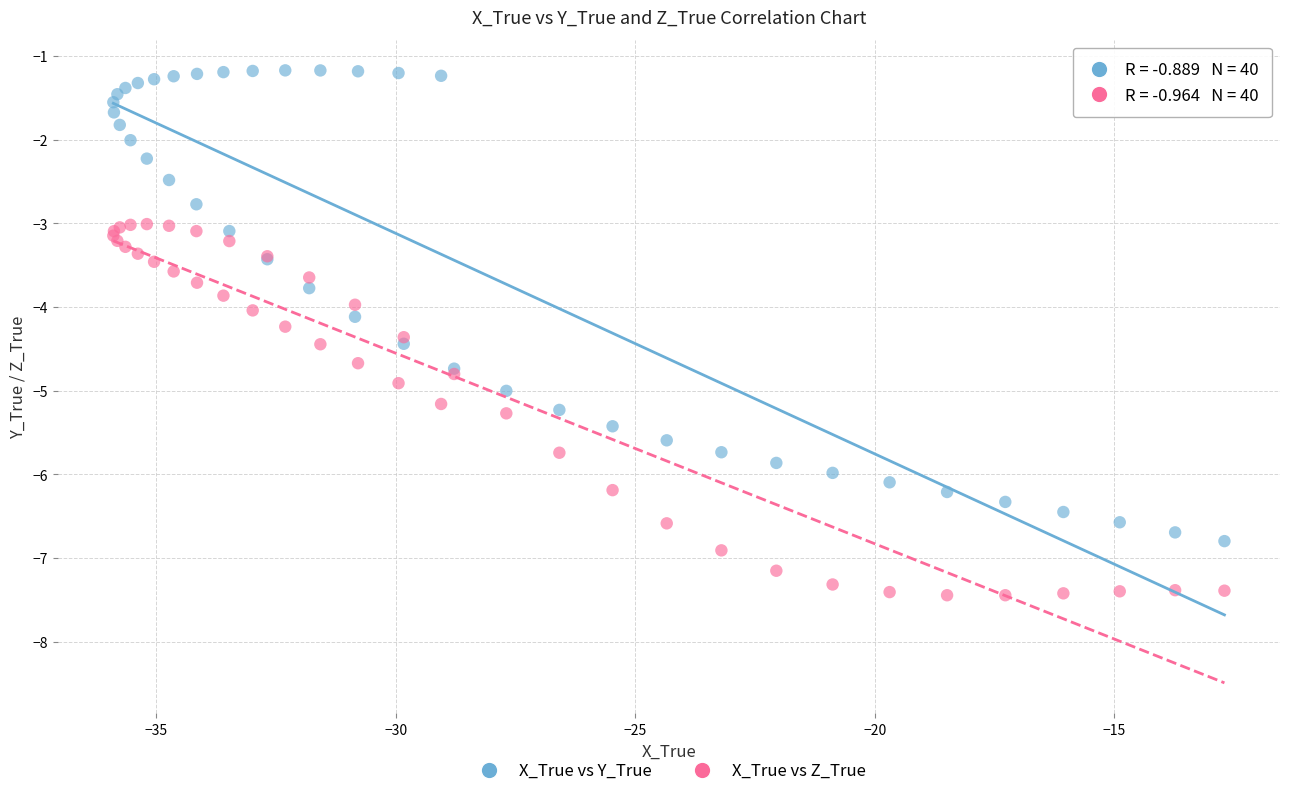

Which series reaches the maximum Y coordinate?

X_True vs Y_True